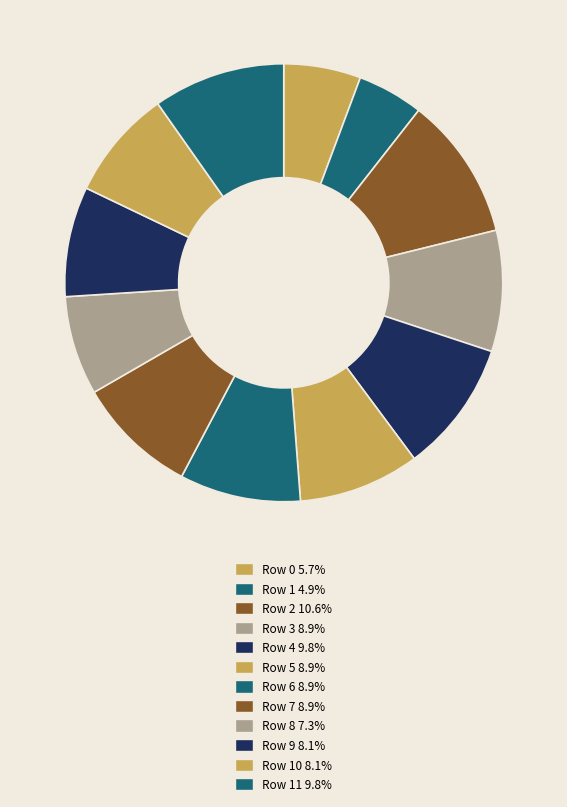

How many slices are in this pie chart?

12